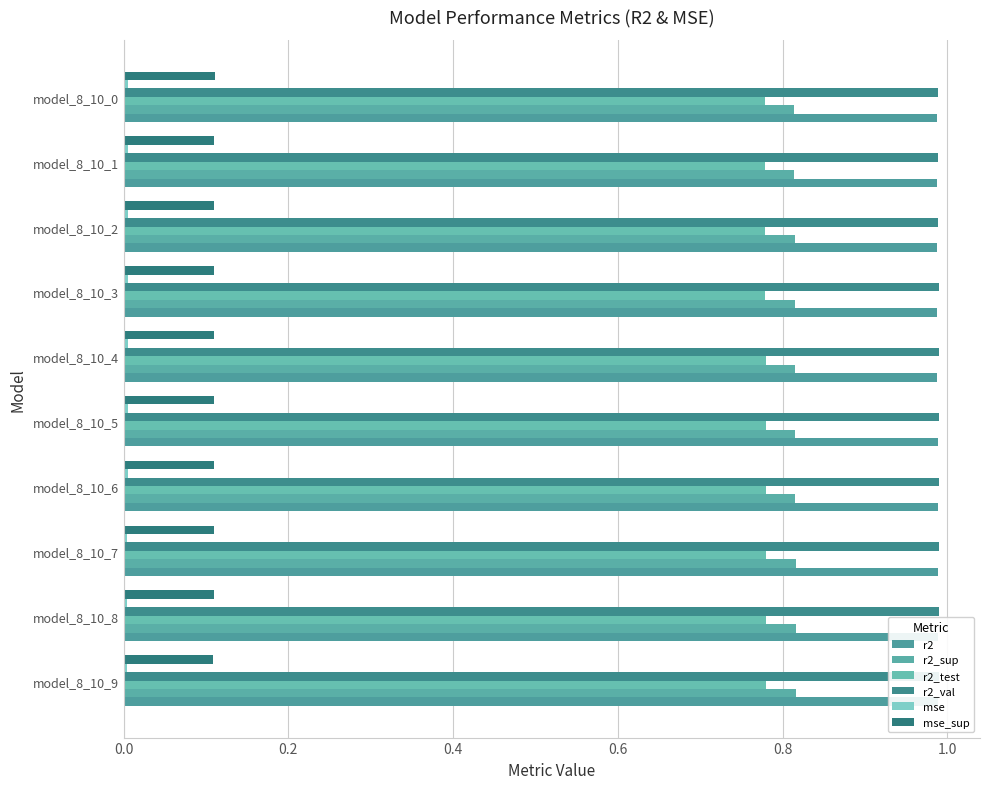

How many groups of bars are there?

10